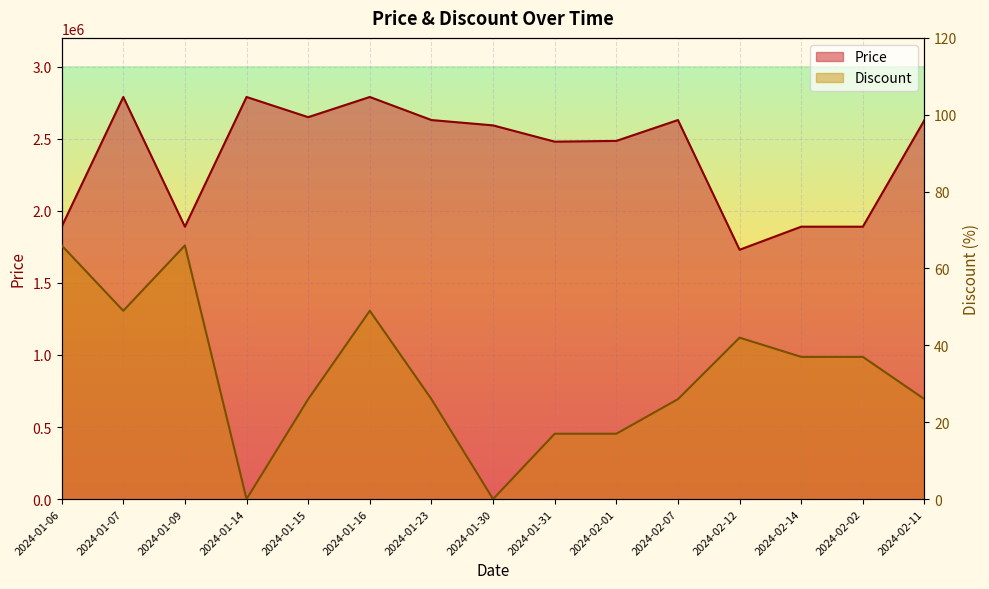

True or false: Discount has a value of 43 at 2024-01-23.

False